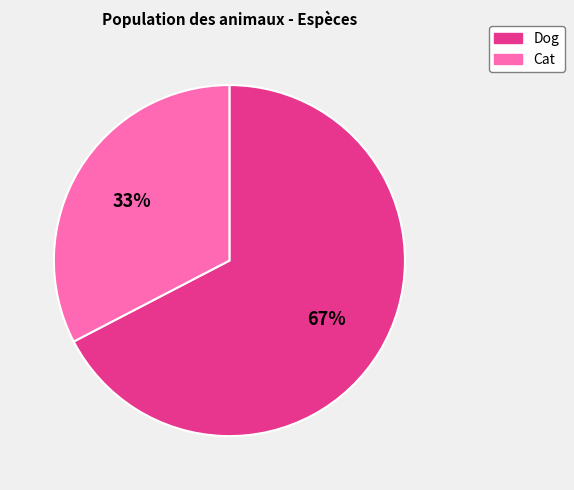

To the nearest percent, what portion does Cat represent?

33%